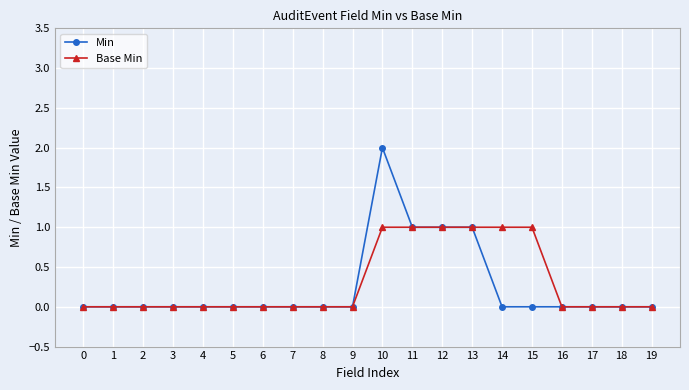

The value of Min at 7 is 0. True or false?

True